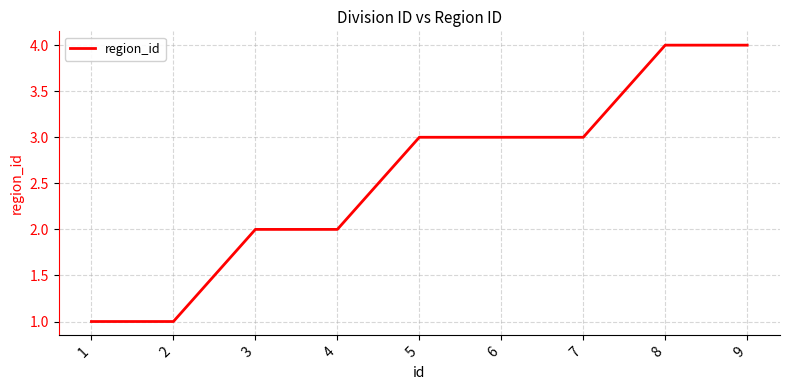

True or false: the data shows 4 at 8.

True